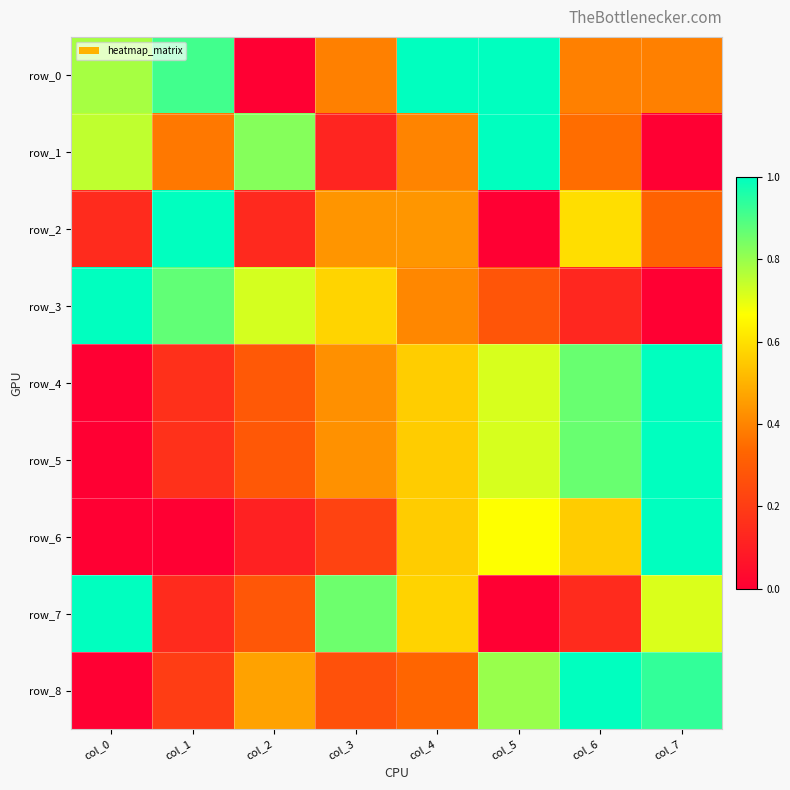

Reading right to left, transcribe all the data shown in this chart.

row_0: 0.4	0.4	1.0	1.0	0.4	0.0	0.9	0.8
row_1: 0.0	0.3	1.0	0.4	0.1	0.8	0.4	0.7
row_2: 0.3	0.6	0.0	0.4	0.4	0.1	1.0	0.1
row_3: 0.0	0.1	0.3	0.4	0.6	0.7	0.9	1.0
row_4: 1.0	0.9	0.7	0.6	0.4	0.3	0.2	0.0
row_5: 1.0	0.9	0.7	0.6	0.4	0.3	0.2	0.0
row_6: 1.0	0.6	0.7	0.6	0.2	0.1	0.0	0.0
row_7: 0.7	0.1	0.0	0.6	0.9	0.3	0.1	1.0
row_8: 0.9	1.0	0.8	0.3	0.3	0.5	0.2	0.0